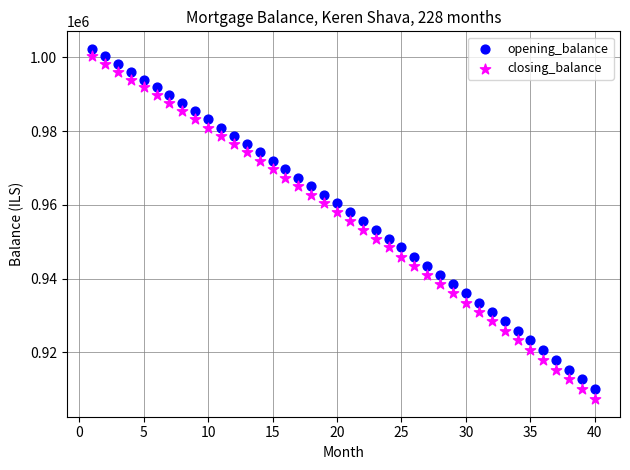

Across all data points, what is the range of Y values (max minus min)?

95093.5